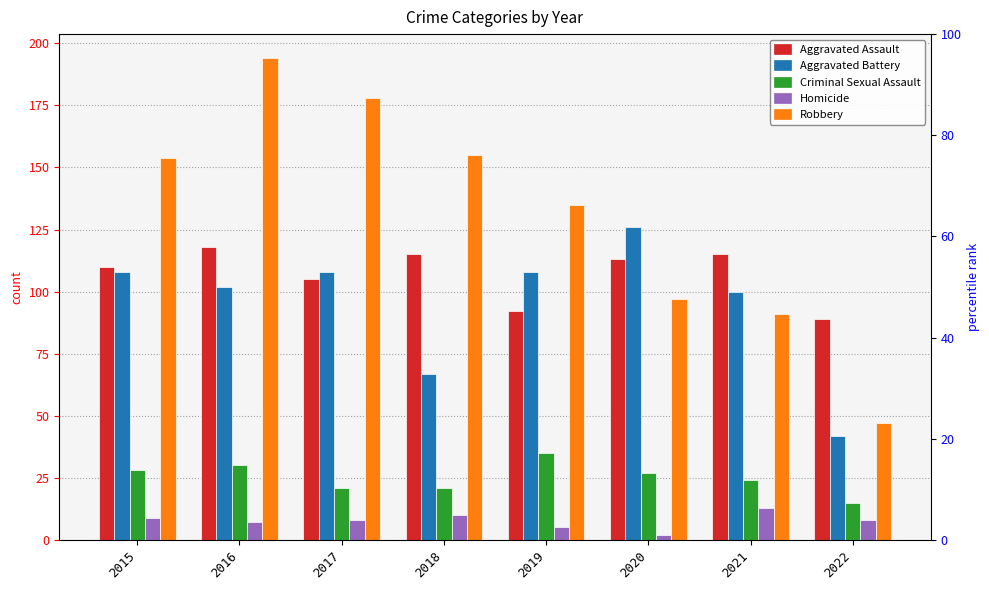

Between 2021 and 2022, which series saw the biggest shift?

Aggravated Battery